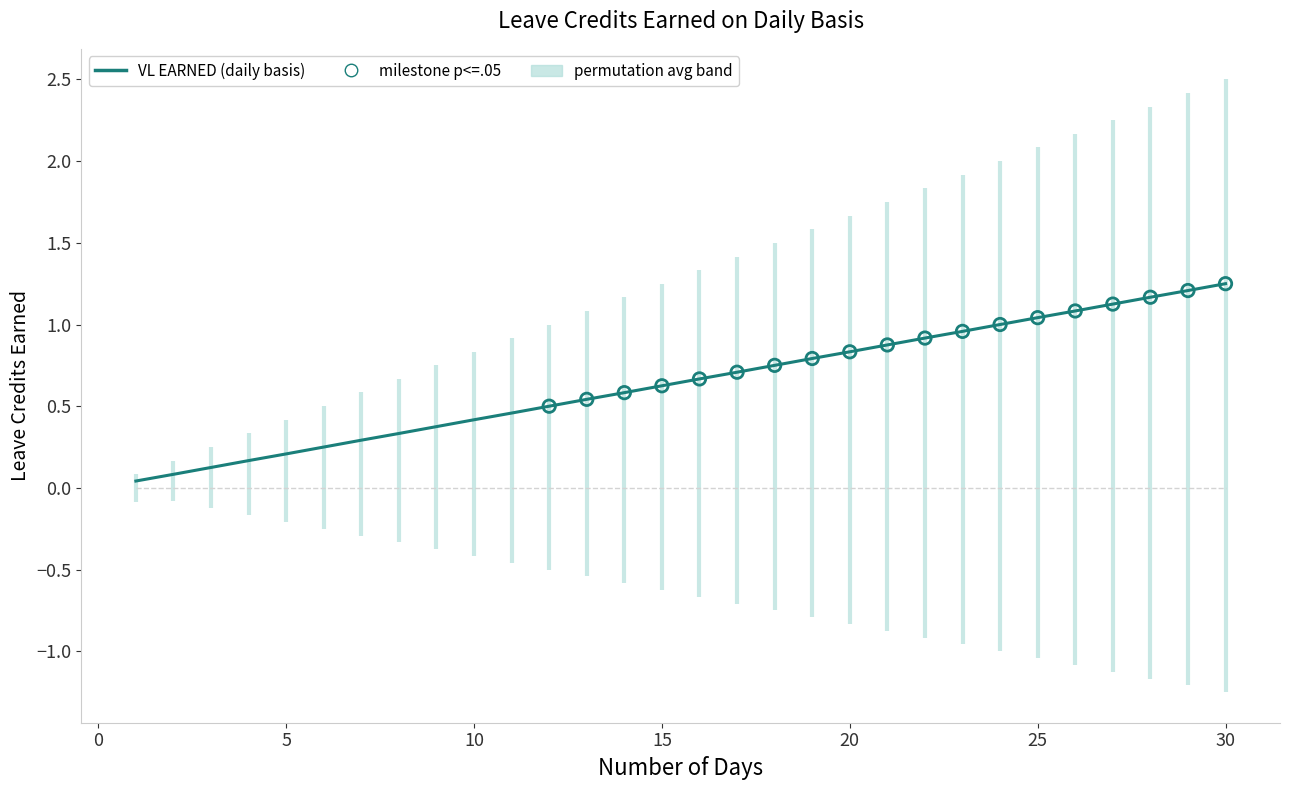

At which category is the sum across all series the highest?

30